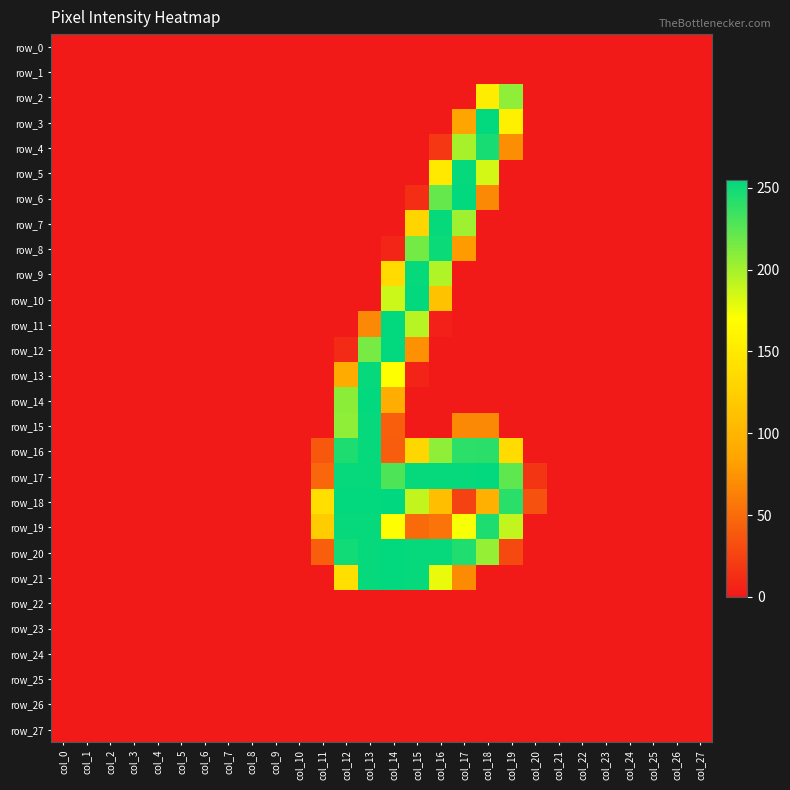

Is the value of row_14 at col_4 greater than the value of row_13 at col_10?

No